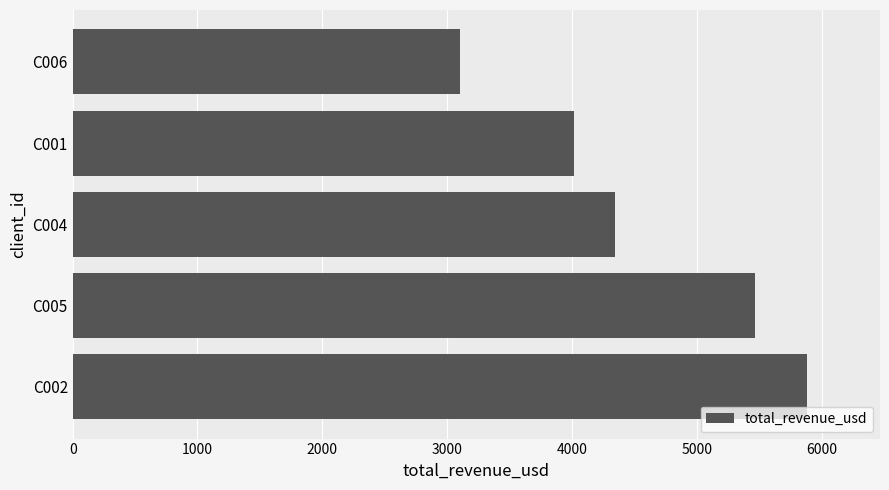

Are the bars horizontal?

Yes